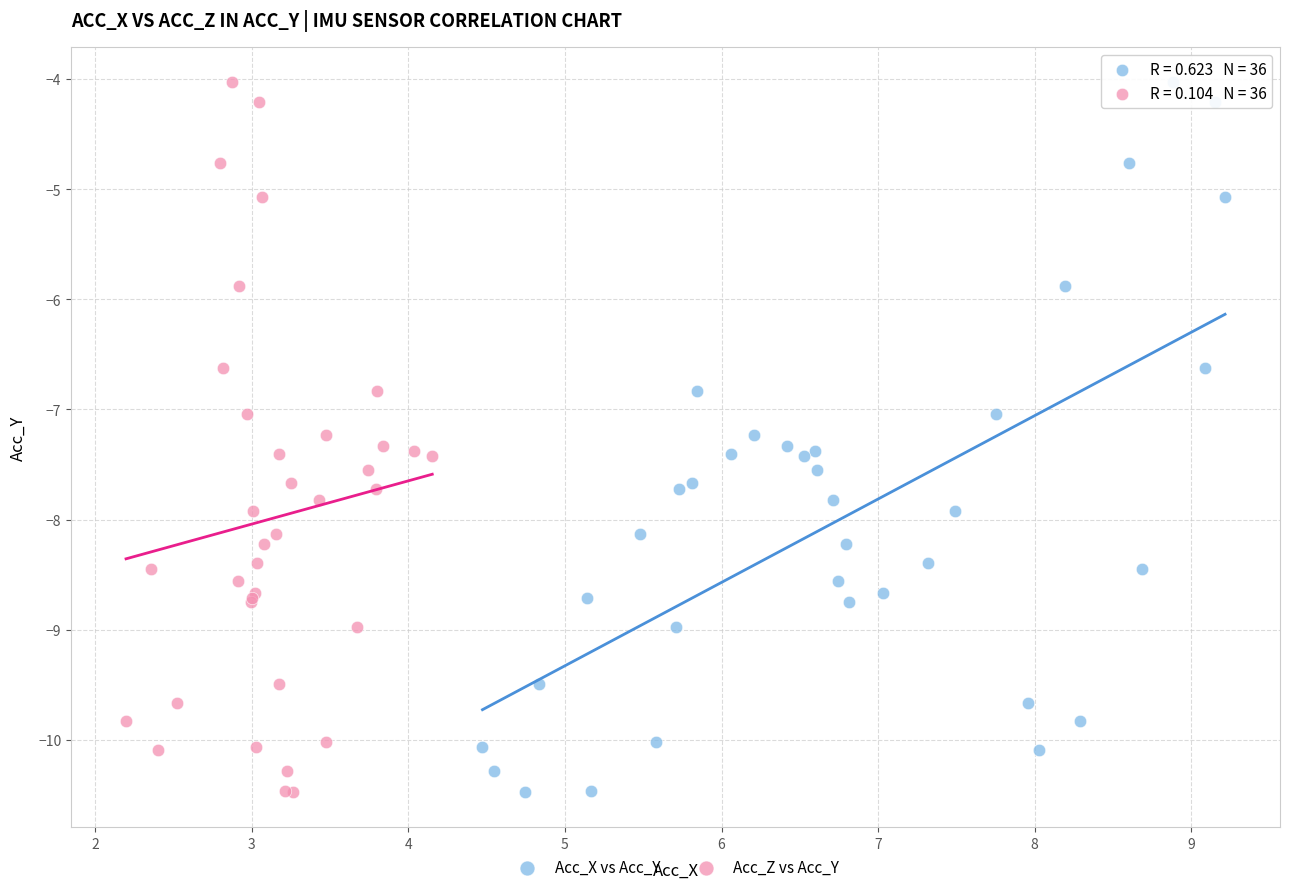

What are all the series names shown in the legend?

Acc_X vs Acc_Y, Acc_Z vs Acc_Y